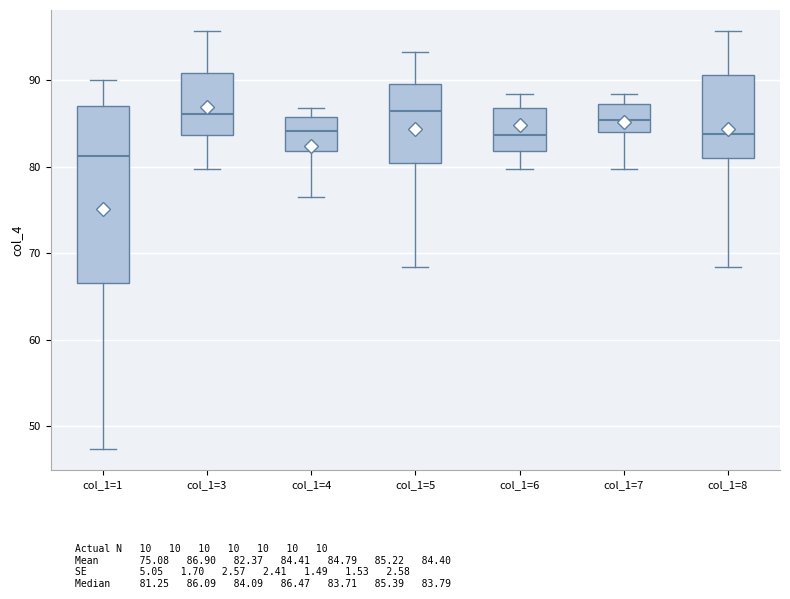

Where is the upper edge of the box for col_1=6 on the y-axis? The values are not printed on the chart, so give them approximately, as read against the axis.

87